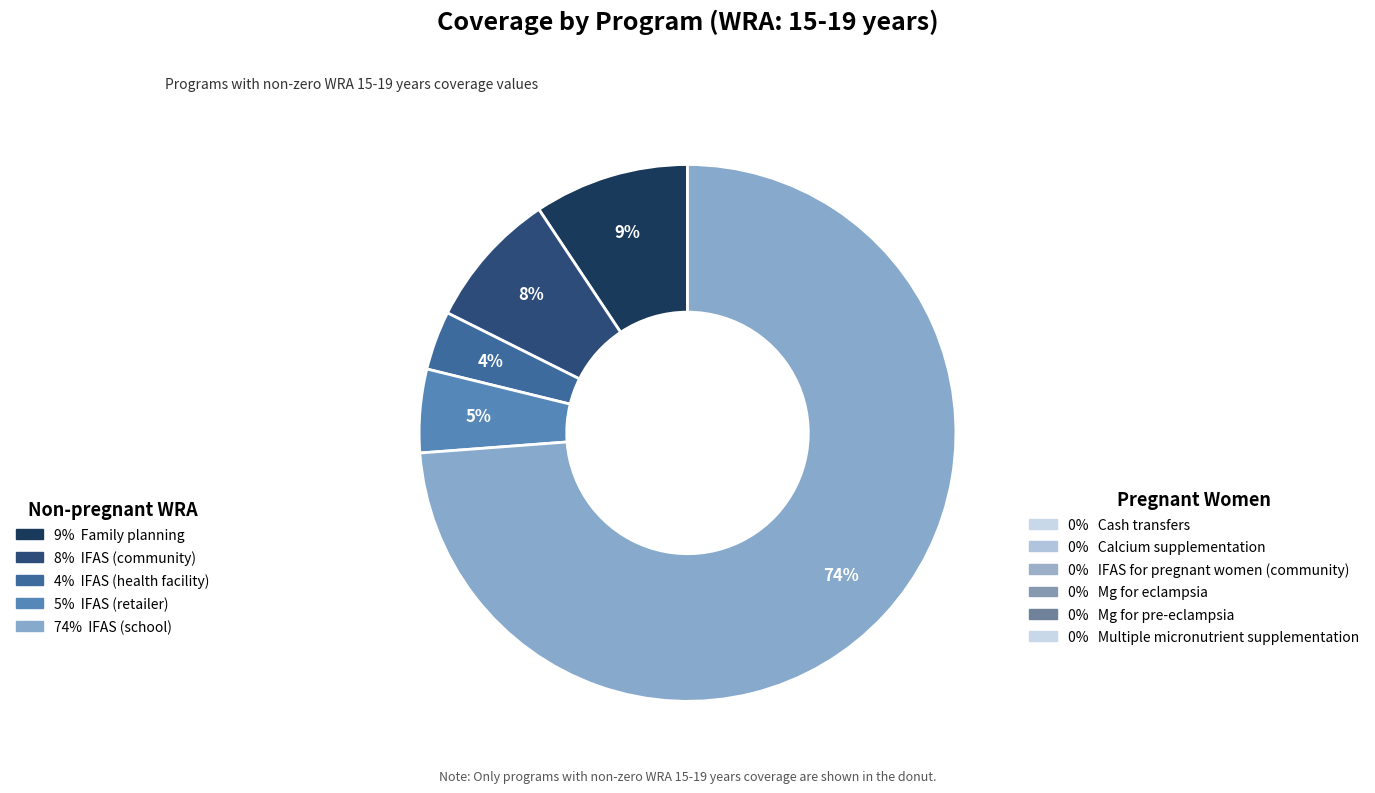

Does any single category account for the majority?

Yes